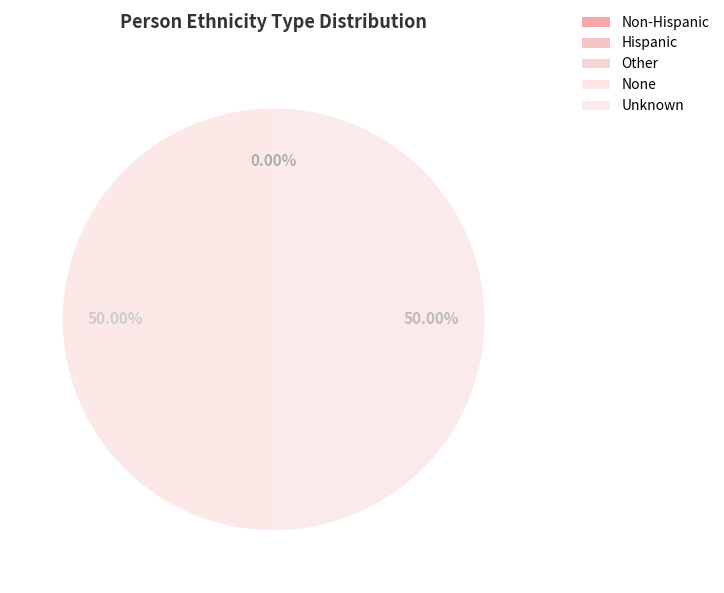

True or false: None accounts for 45% of the total.

False